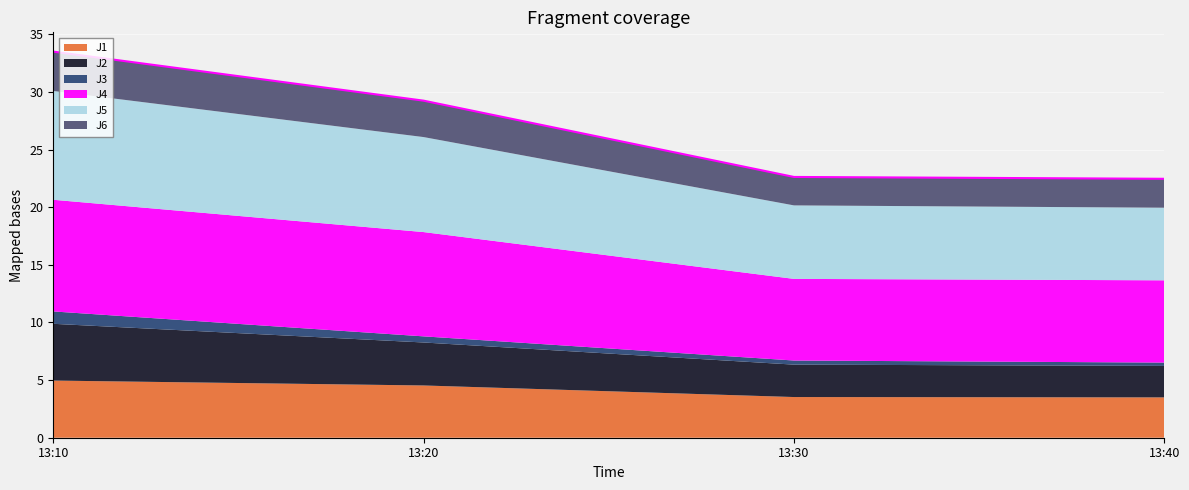

What are all the series names shown in the legend?

J1, J2, J3, J4, J5, J6